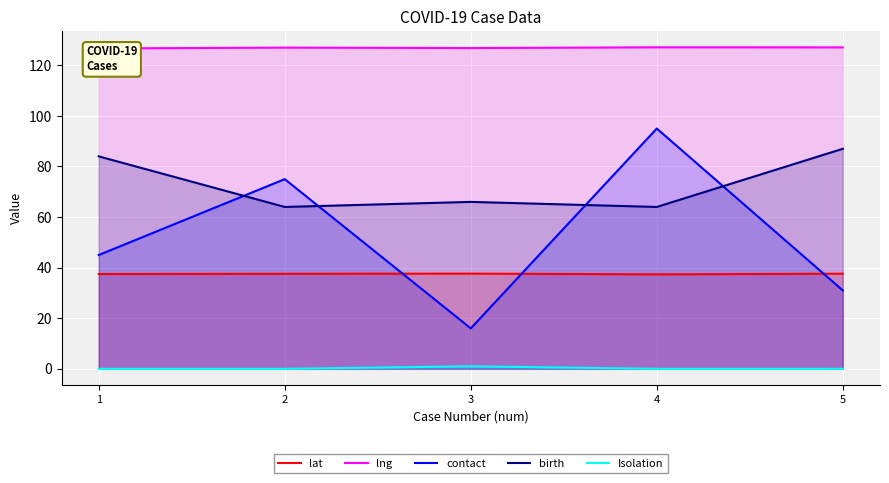

Reading left to right, list all the values displayed in this chart.

lat: 37.5	37.6	37.6	37.4	37.6
lng: 126.7	127.0	126.8	127.1	127.1
contact: 45.0	75.0	16.0	95.0	31.0
birth: 84.0	64.0	66.0	64.0	87.0
Isolation: 0.0	0.0	1.0	0.0	0.0